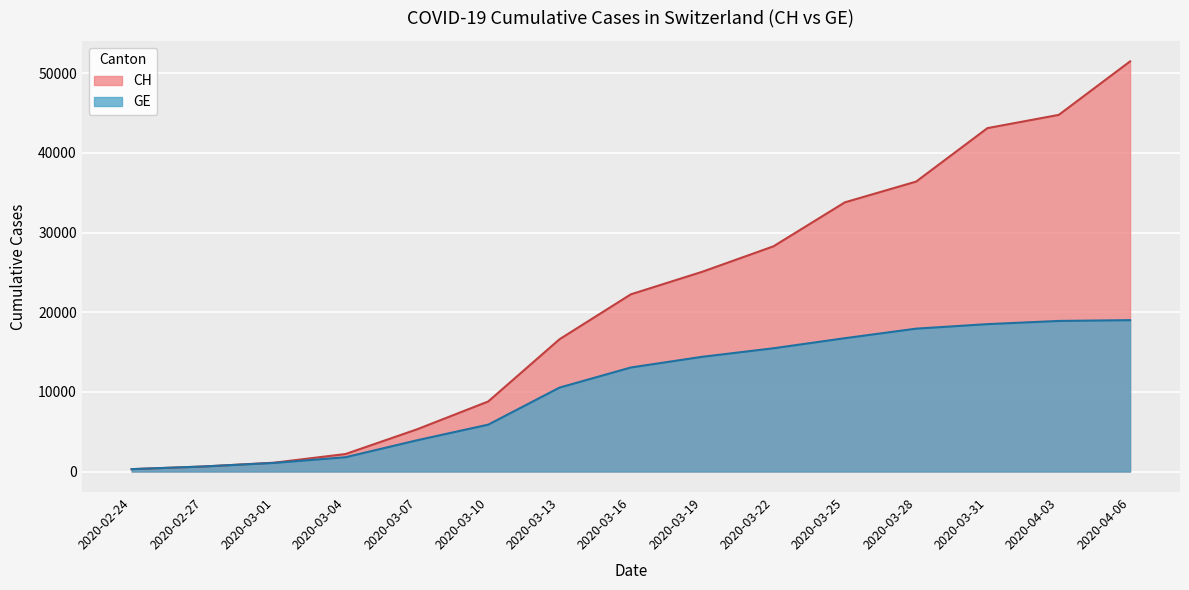

List the series in order of their peak value, highest first.

CH, GE